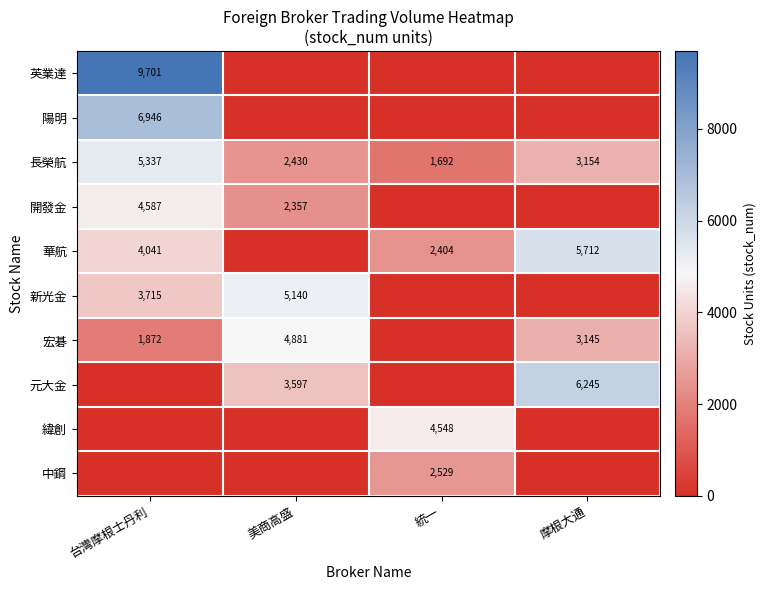

The value of 宏碁 at 美商高盛 is 7517. True or false?

False